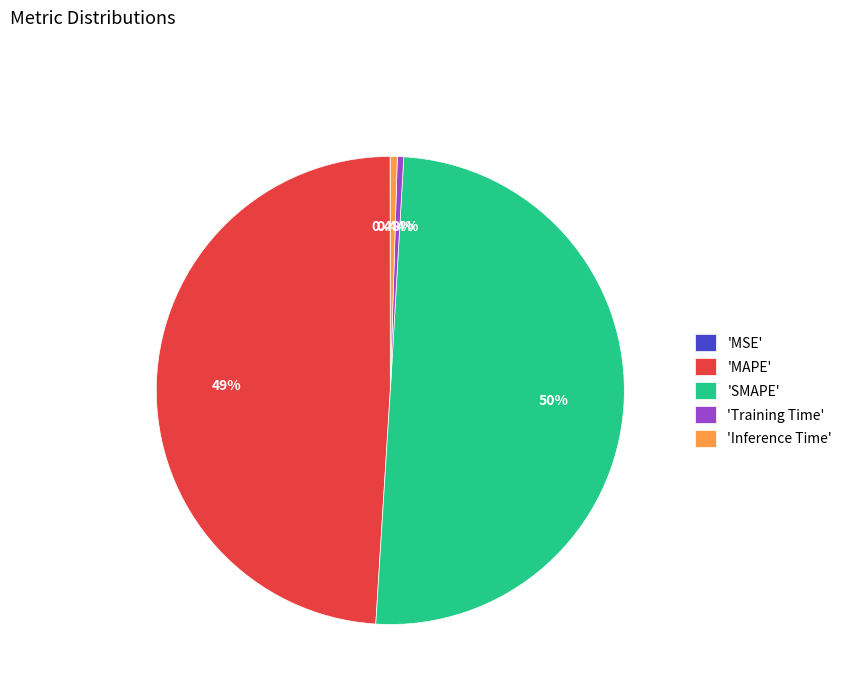

Is the sum of 'MAPE' and 'SMAPE' greater than half?

Yes